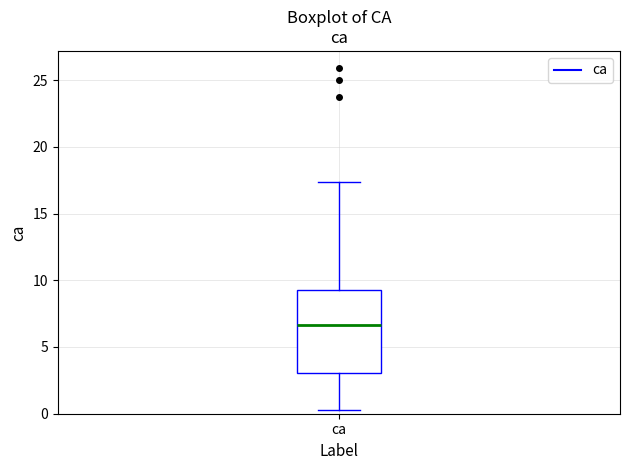

Read this box plot against the y-axis: the position of the median line, the range covered by the box, and the ends of both whiskers. The values are not printed on the chart, so give them approximately, as read against the axis.

median 6.5, box 3.0 to 9.5, whiskers 0.5 to 17.5